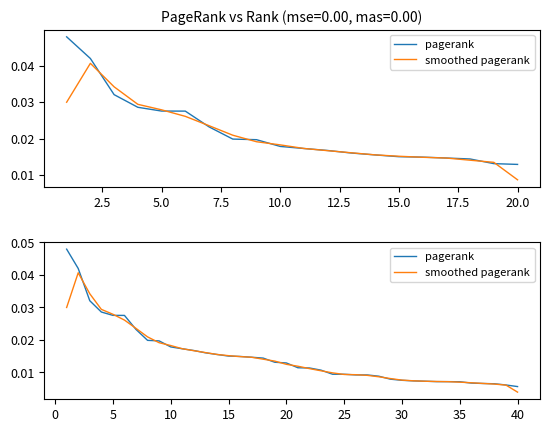

The value of pagerank at 38 is 0.0. True or false?

False